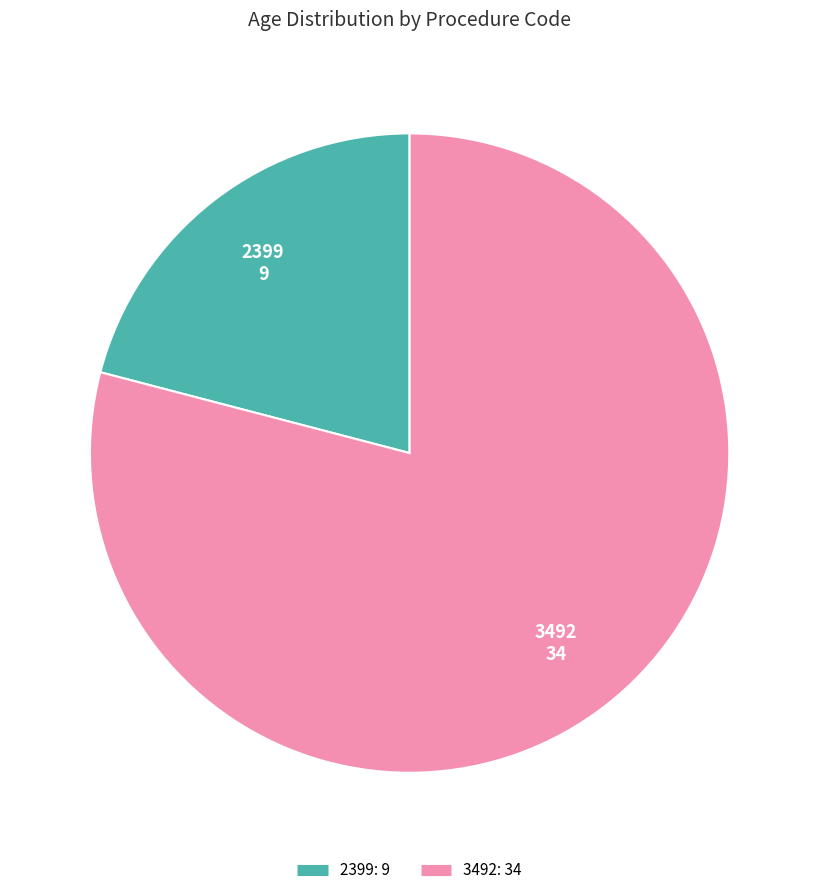

How many slices are in this pie chart?

2